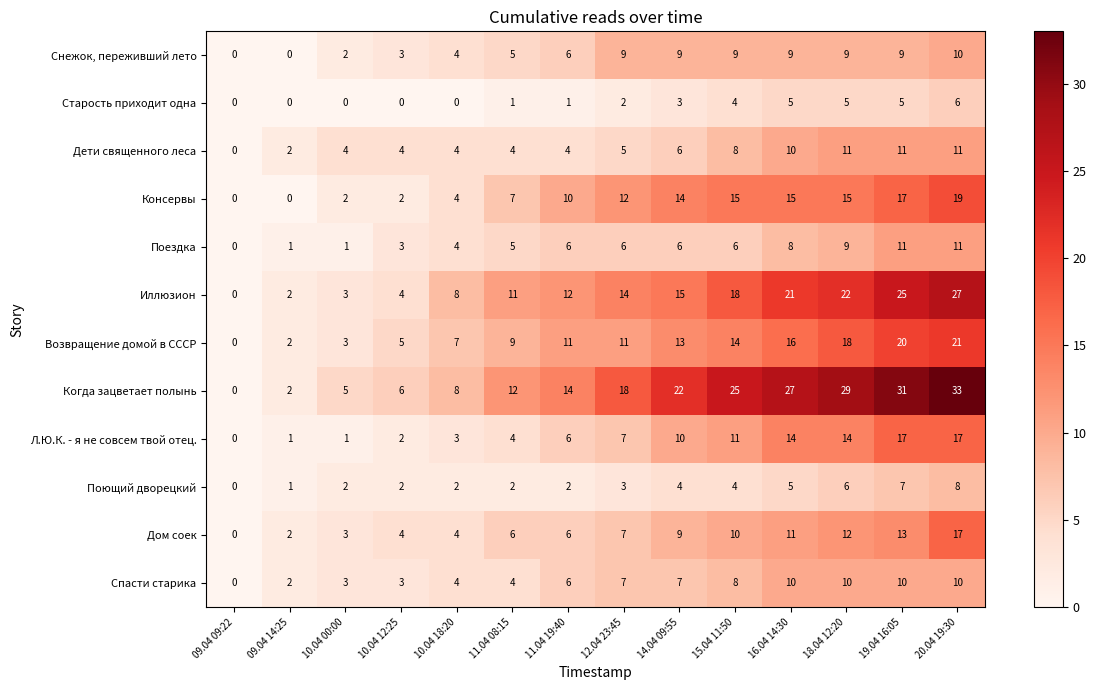

Count the number of categories in the chart.

14